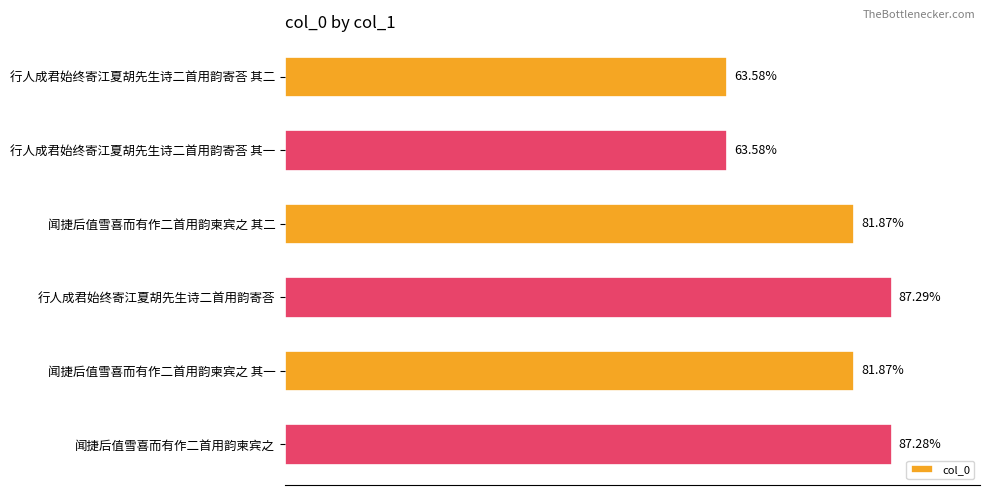

Does the chart contain any negative values?

No